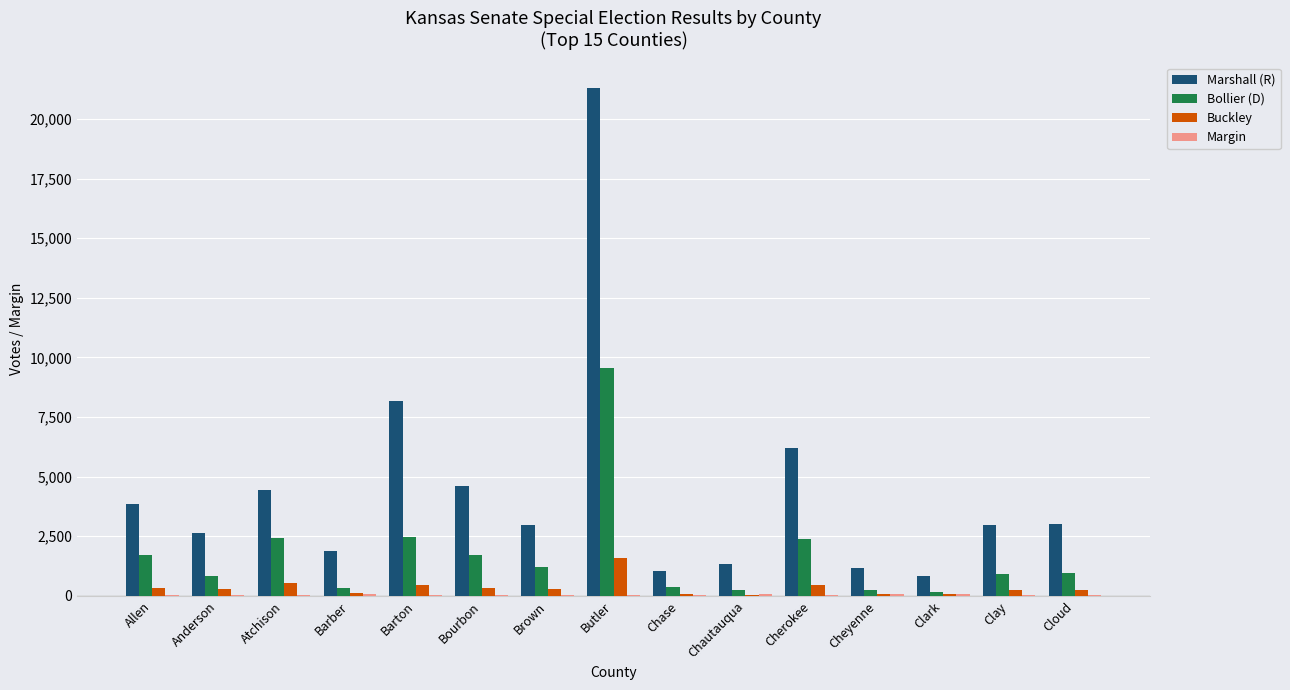

What is the greatest value displayed?

21312.0